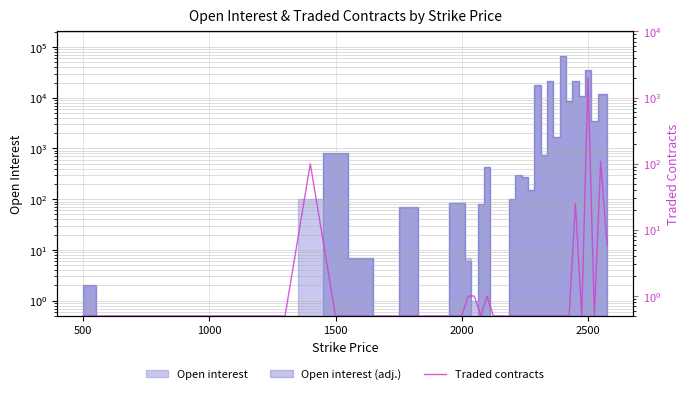

What is the smallest value displayed?

0.5